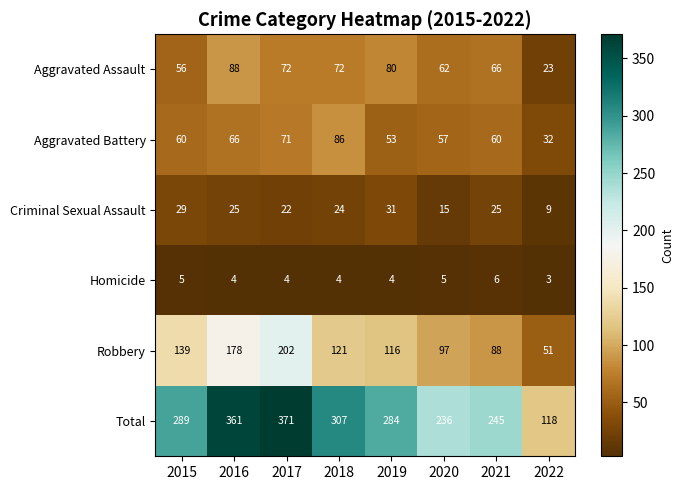

The Criminal Sexual Assault series shows 31 at 2019. True or false?

True